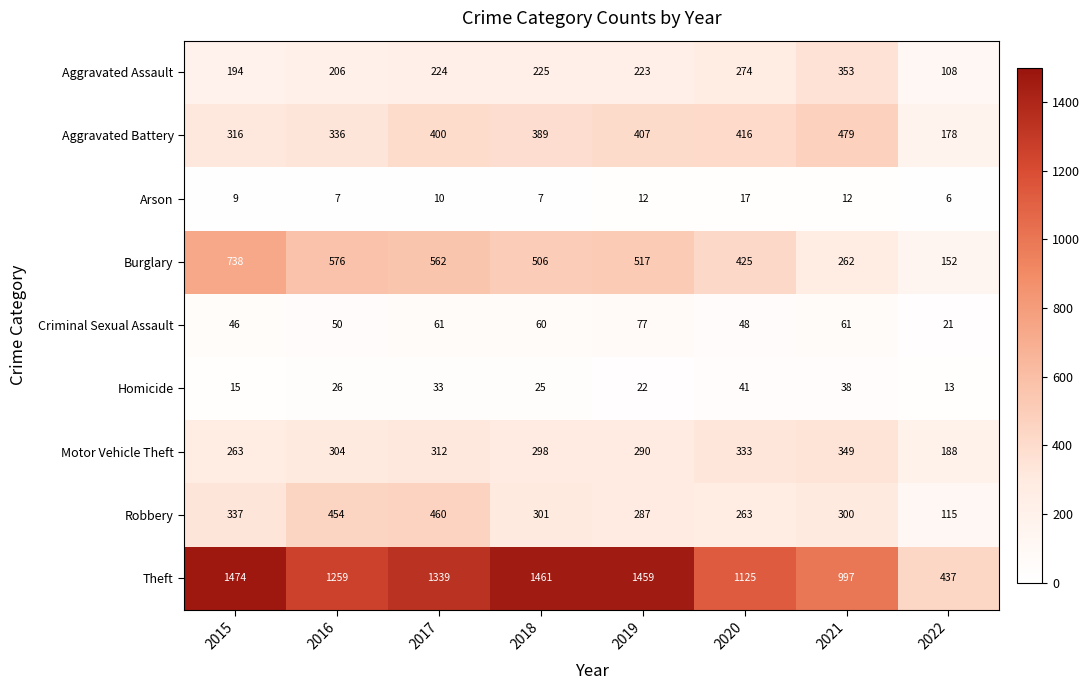

True or false: Theft has a value of 1459 at 2019.

True